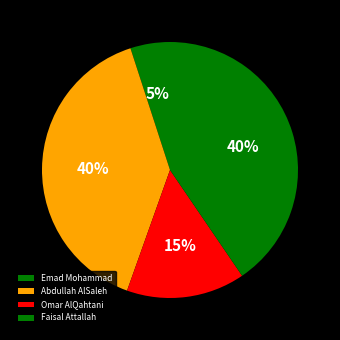

Approximately how many times larger is the value at Faisal Attallah compared to Abdullah AlSaleh?

1.0